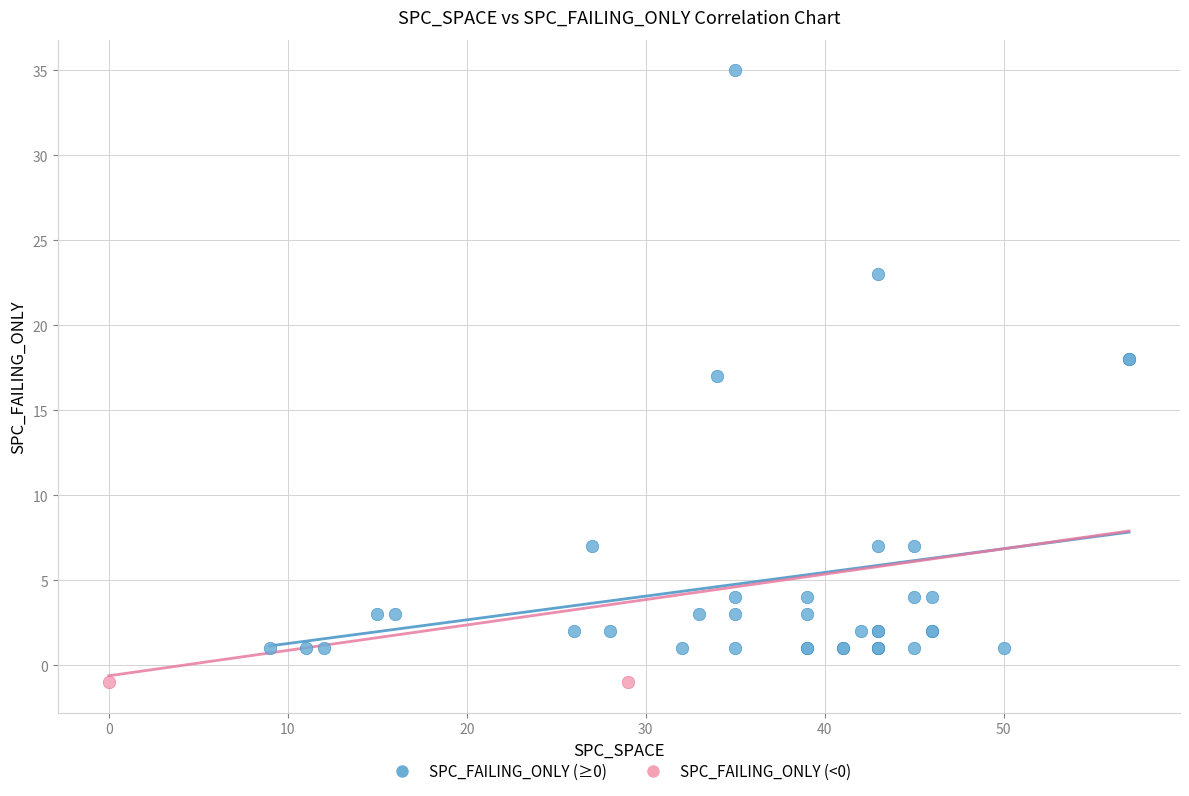

What are all the series names shown in the legend?

SPC_FAILING_ONLY (≥0), SPC_FAILING_ONLY (<0)